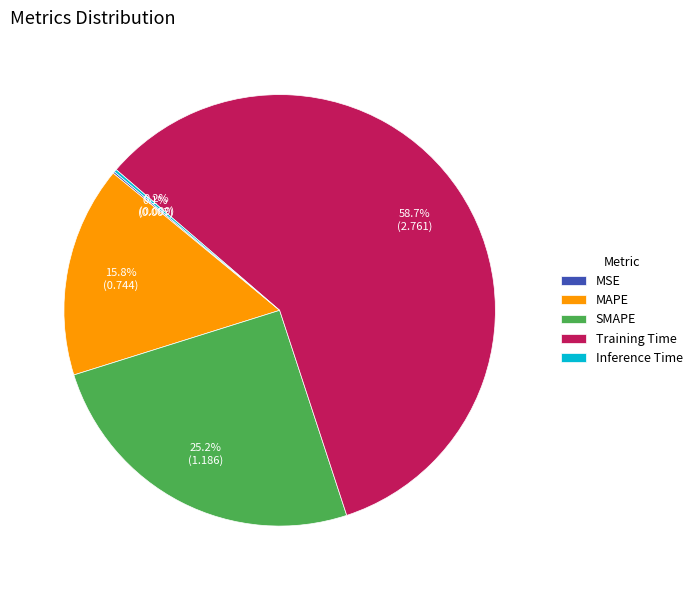

What is the largest slice in the pie chart?

Training Time